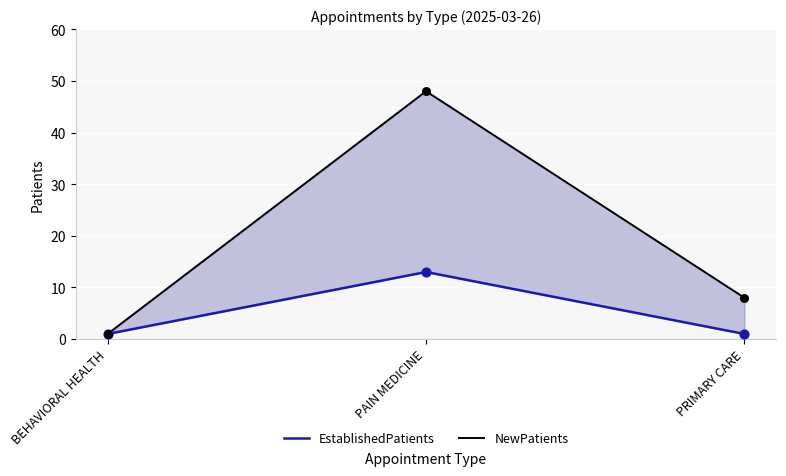

What is the total value across all series at BEHAVIORAL HEALTH?

2